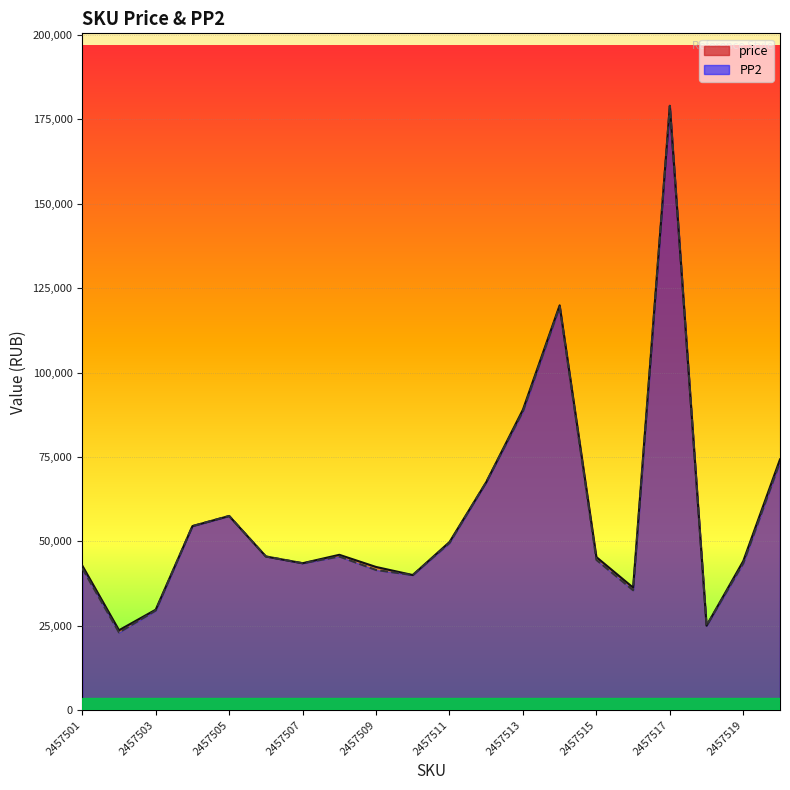

True or false: price has more than 2 interior local peaks.

True